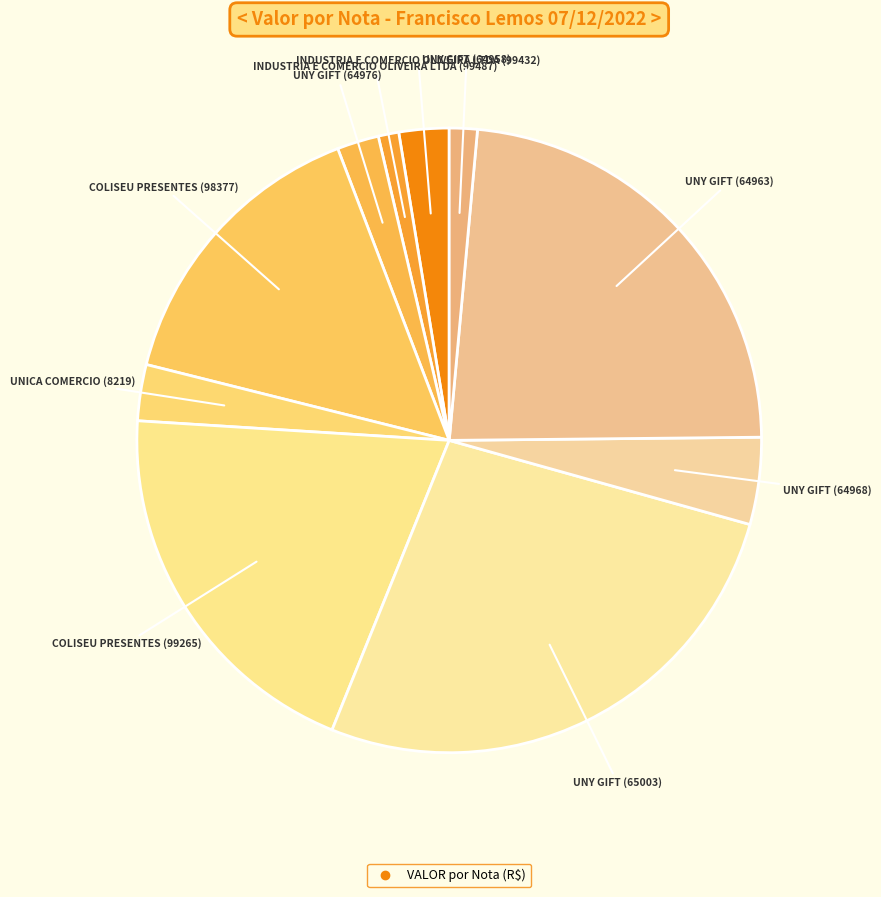

How many slices are in this pie chart?

10